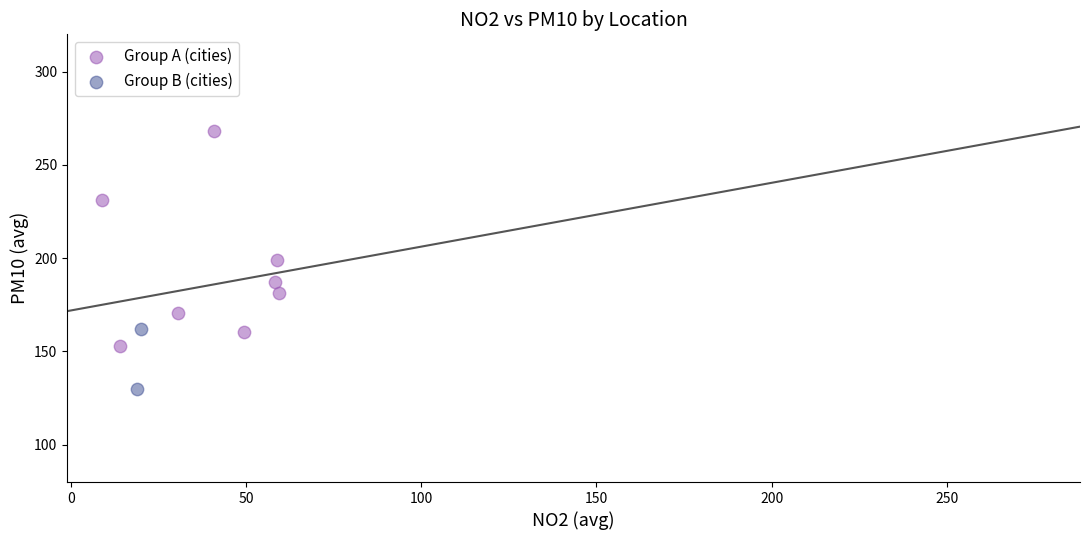

Which series reaches the minimum Y coordinate?

Group B (cities)